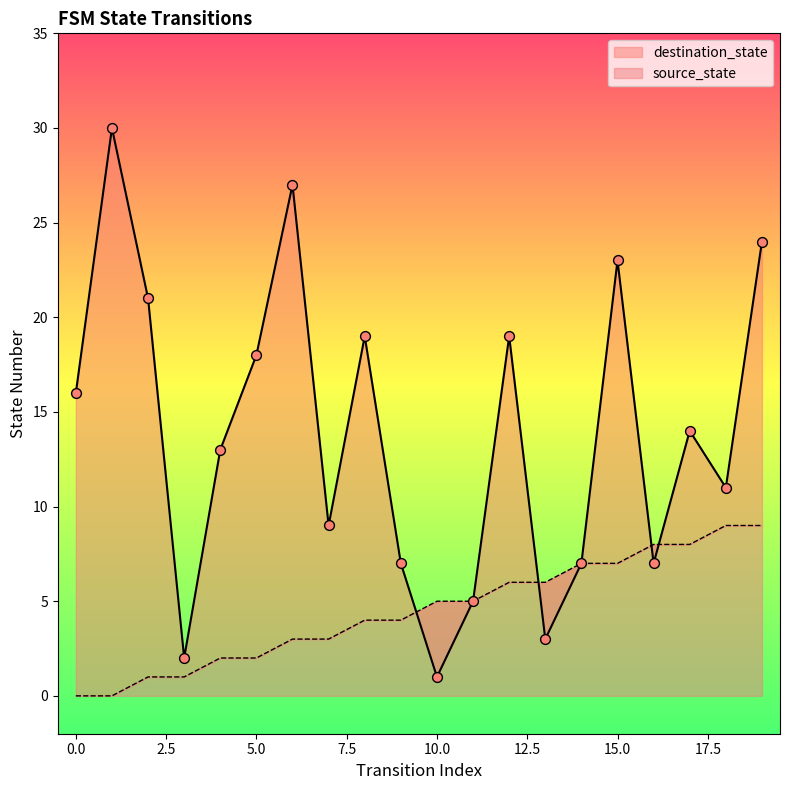

Which series reaches the maximum Y coordinate?

destination_state